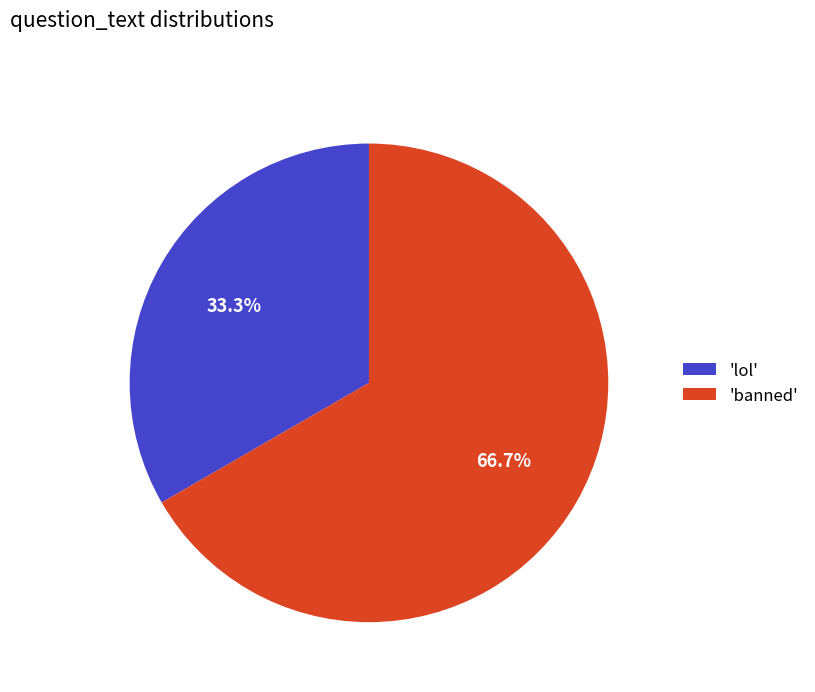

To the nearest percent, what is the difference between the largest and smallest slice percentages?

33%